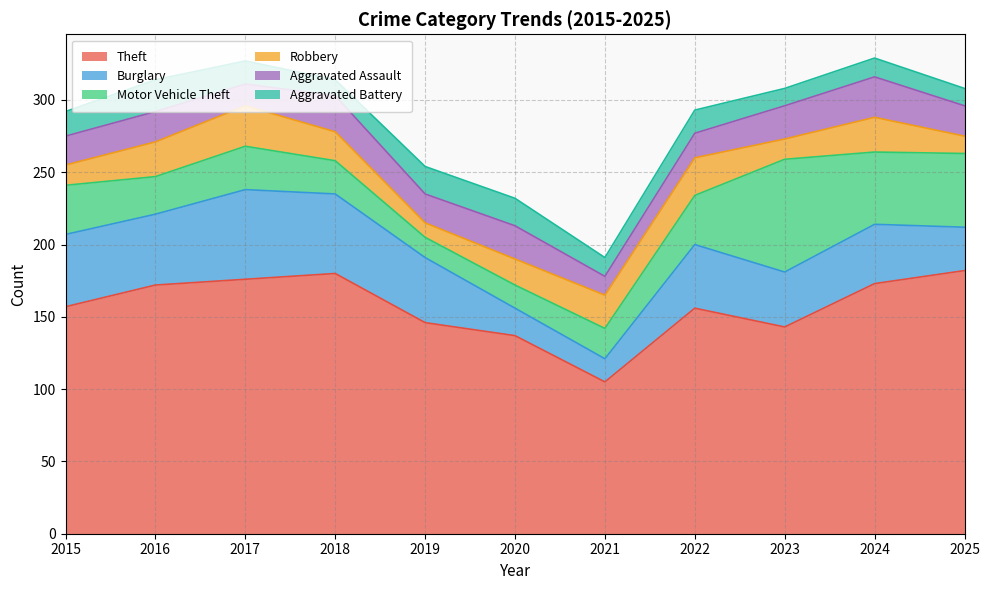

Rank the series at 2024 from highest to lowest value.

Theft, Motor Vehicle Theft, Burglary, Aggravated Assault, Robbery, Aggravated Battery